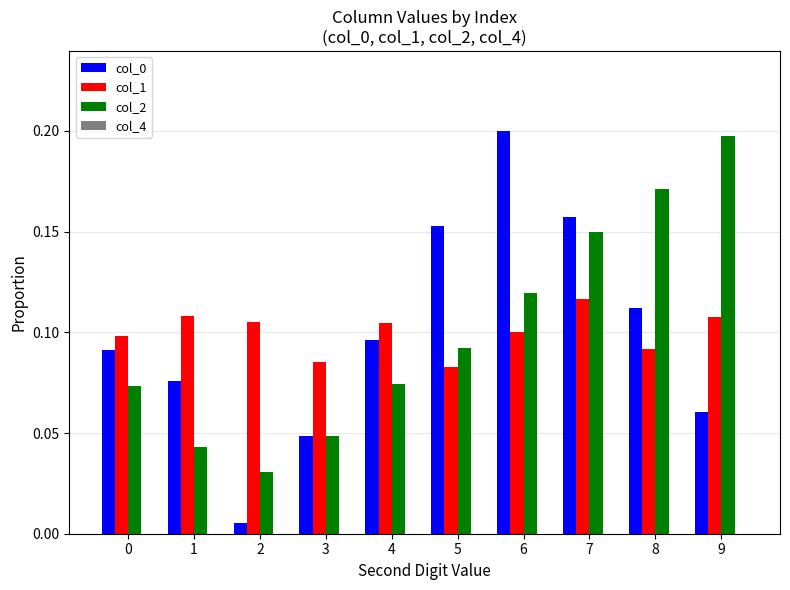

At how many categories does at least one series exceed 0?

10